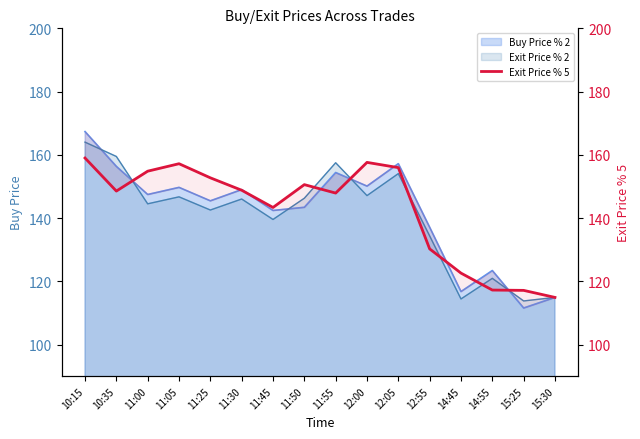

Reading left to right, what are all the values shown in this chart?

10:15=159.0	10:35=148.5	11:00=154.8	11:05=157.2	11:25=152.7	11:30=148.8	11:45=143.3	11:50=150.6	11:55=147.9	12:00=157.6	12:05=155.9	12:55=130.2	14:45=122.6	14:55=117.2	15:25=117.1	15:30=114.9